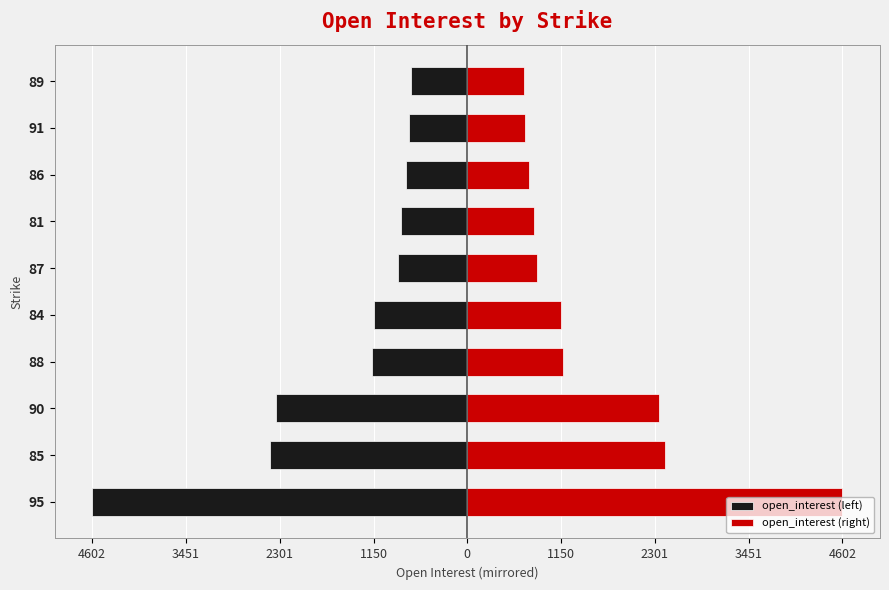

What is the difference between the maximum and minimum values in the open_interest (right) series?

3907.0